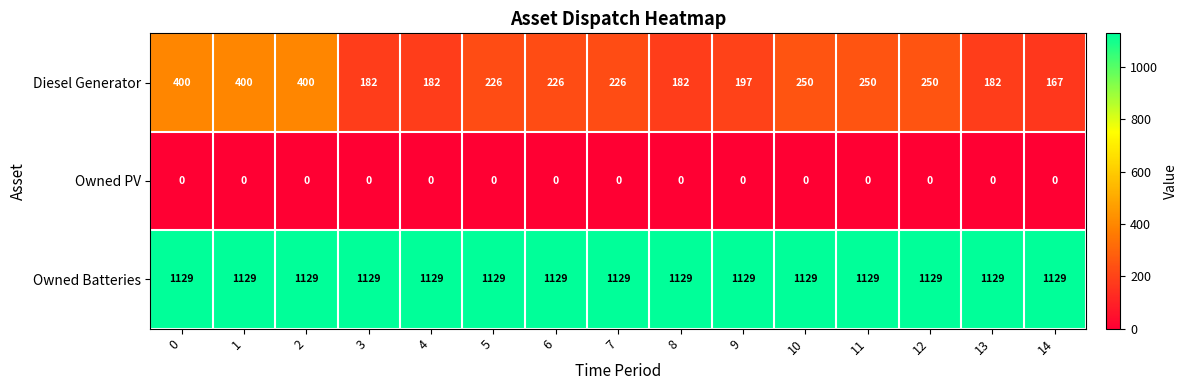

What is the difference between the highest and lowest values at 4?

1129